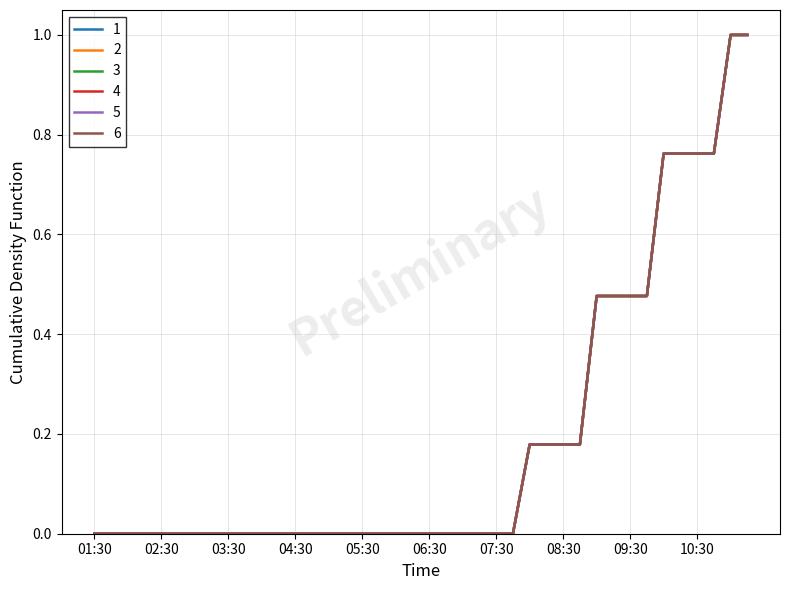

Does the chart display data point markers on the line(s)?

No